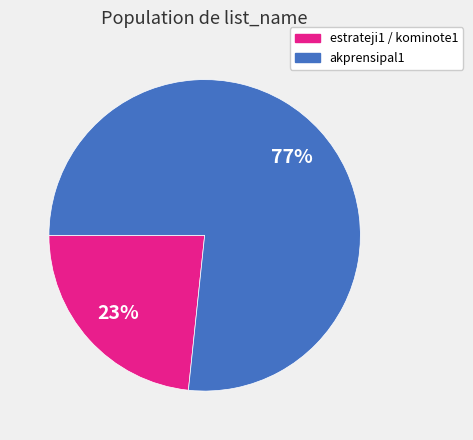

To the nearest percent, what is the average slice percentage?

50%